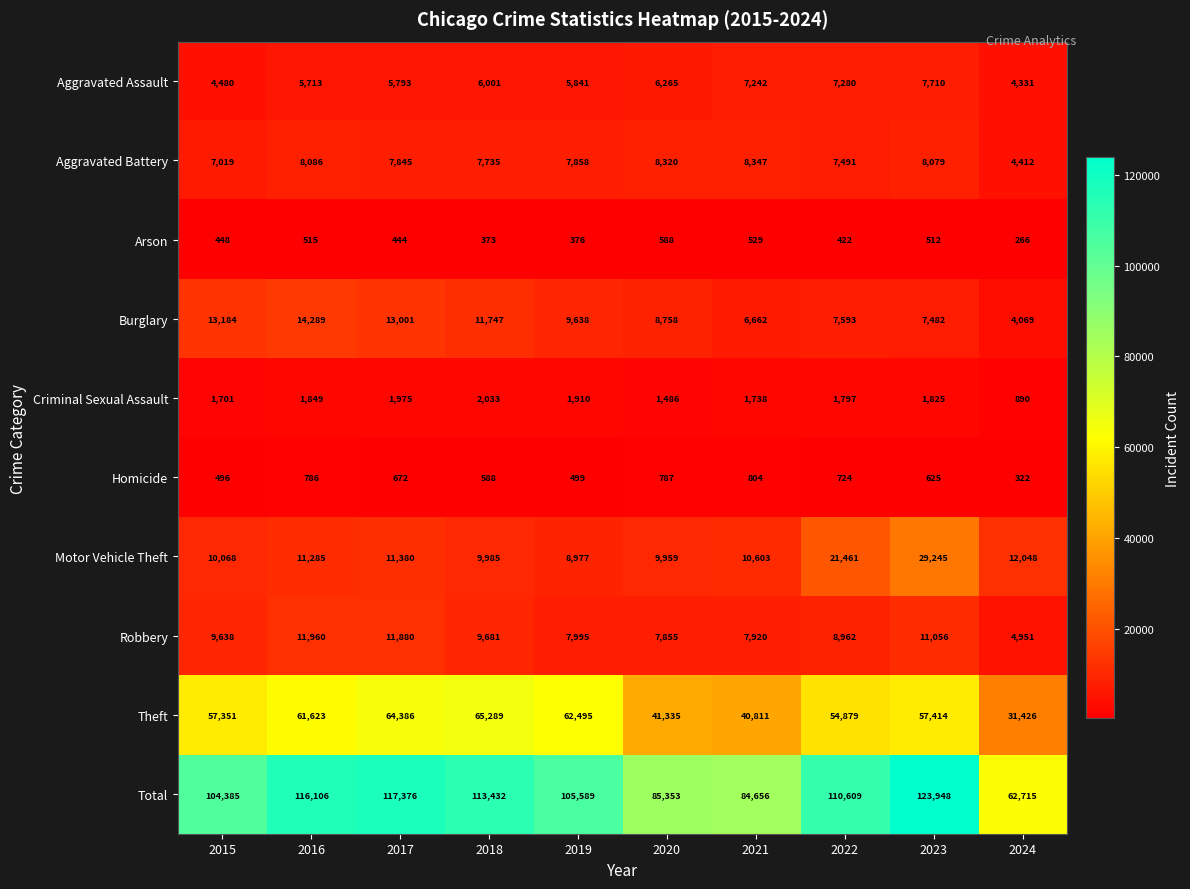

Count the number of categories in the chart.

10